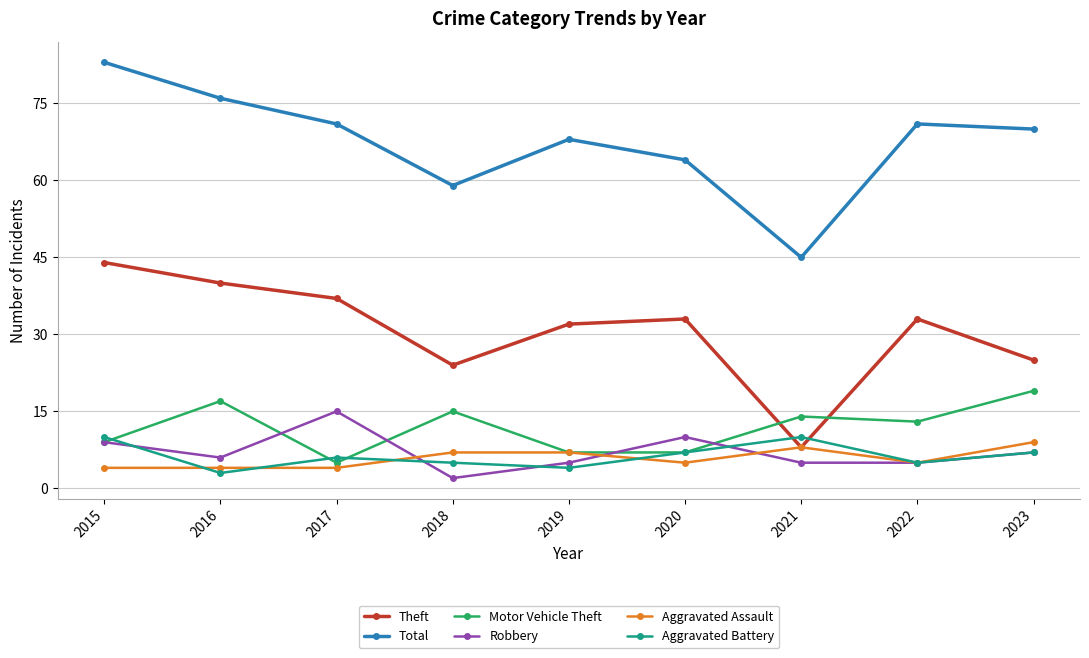

Between 2015 and 2018, which series saw the biggest shift?

Total